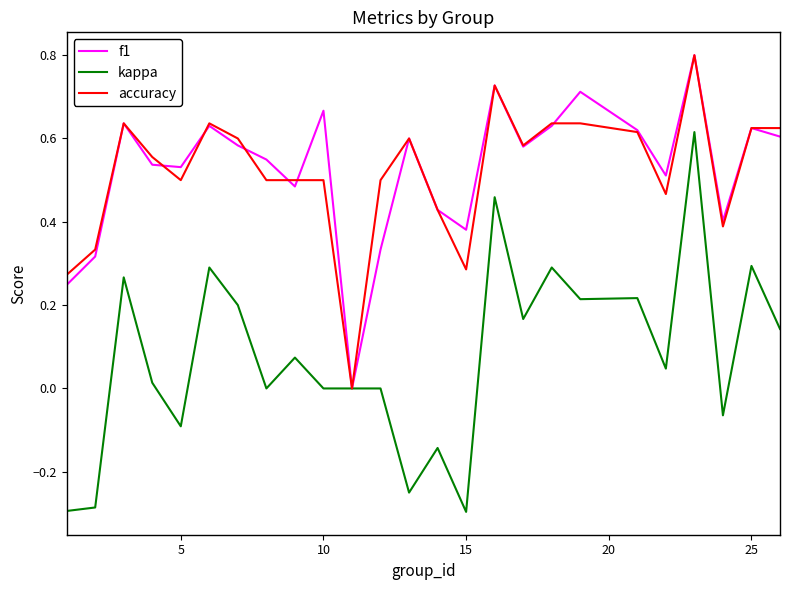

What is the maximum value shown in the chart?

0.8